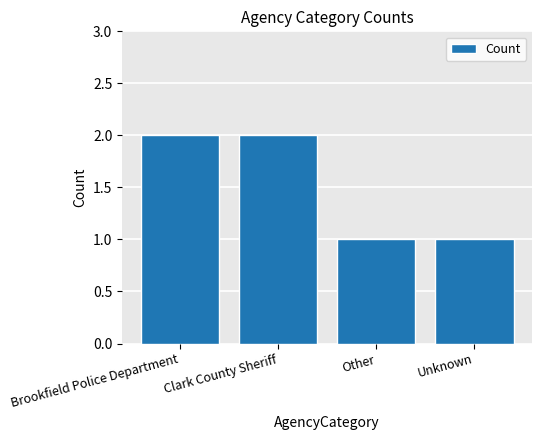

The chart shows a value of 2 at Brookfield Police Department. True or false?

True